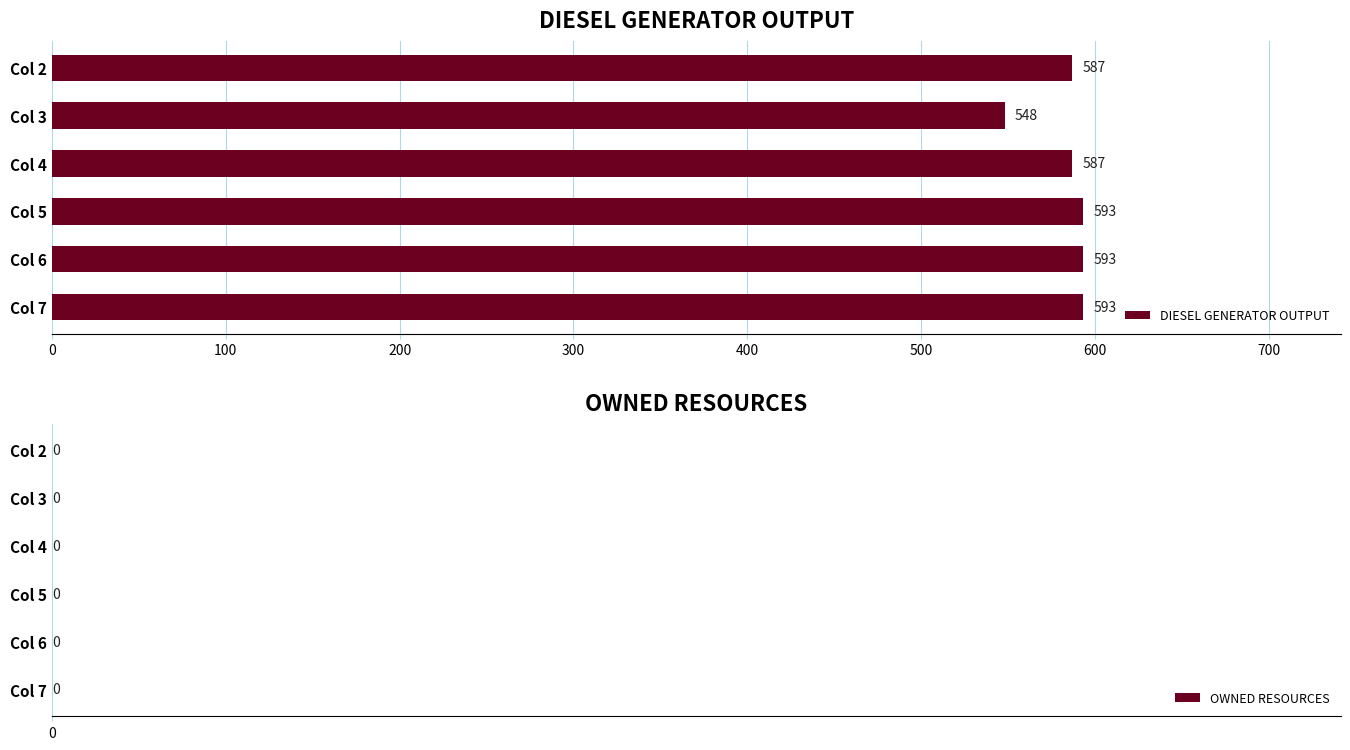

How many categories are shown in the chart?

6